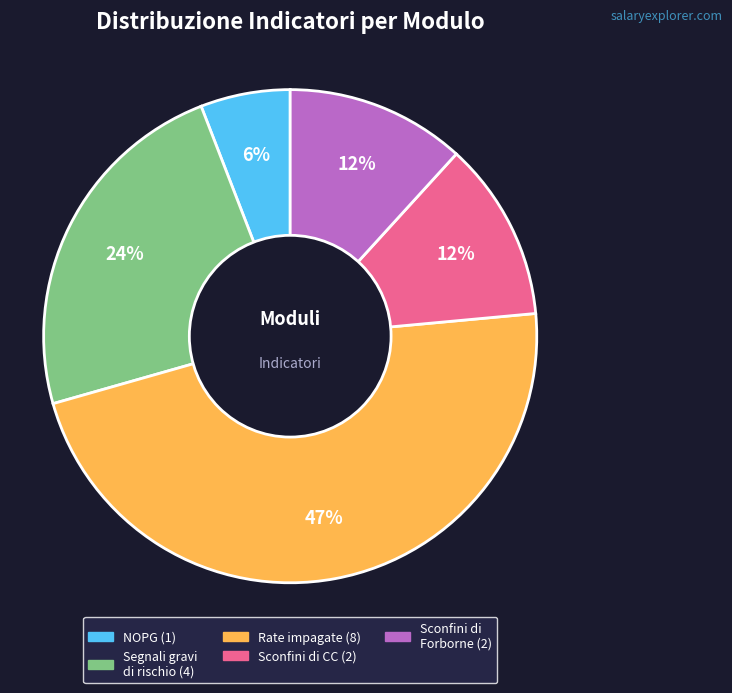

Does any single category account for the majority?

No